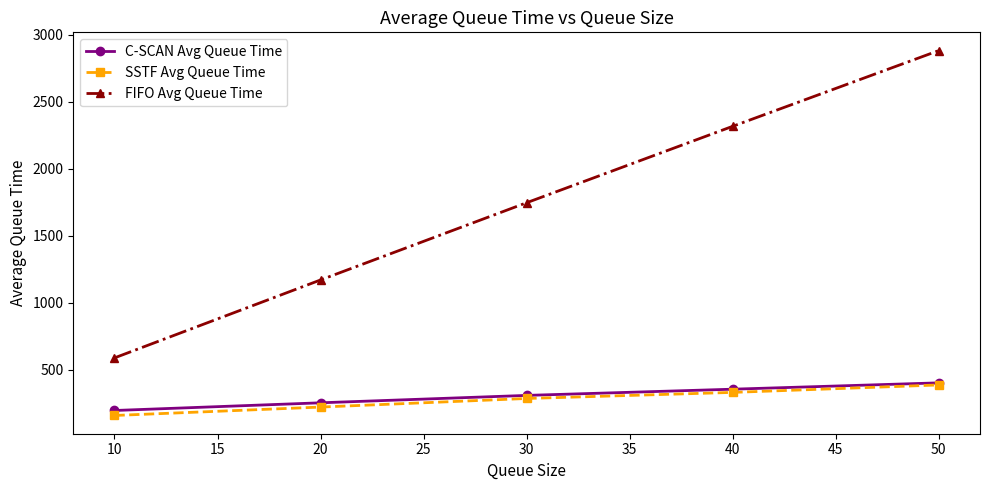

The value of SSTF Avg Queue Time at 20 is 220.9. True or false?

True